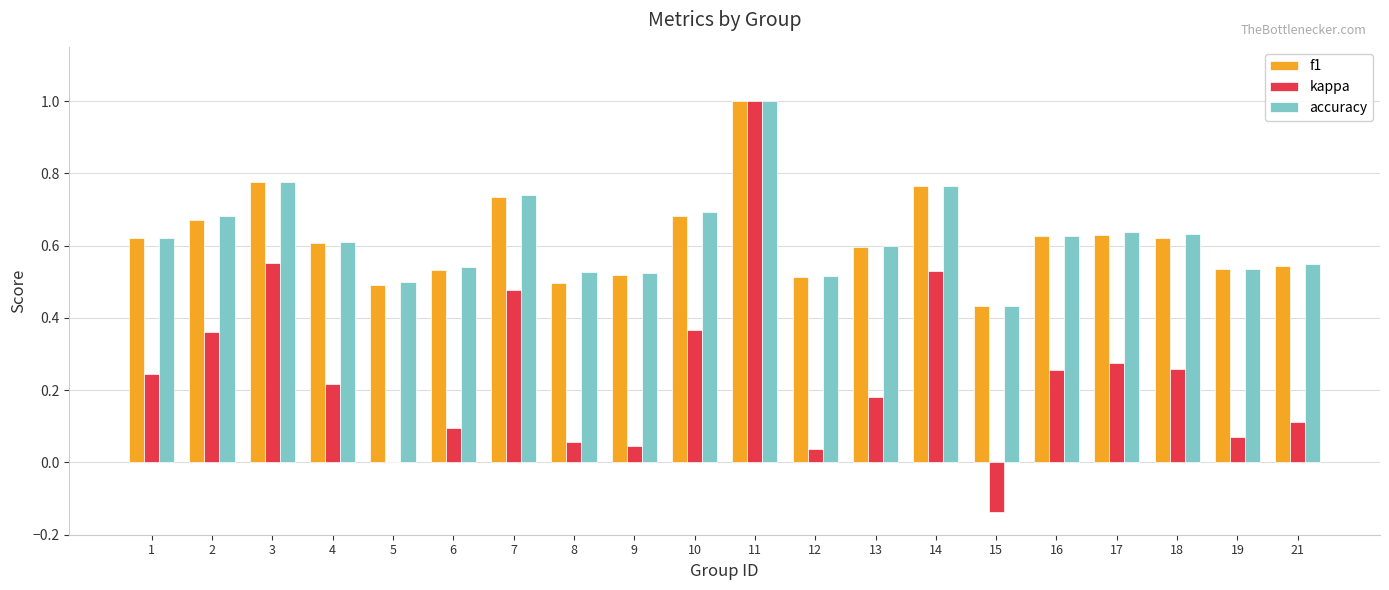

At which category is the sum across all series the highest?

11